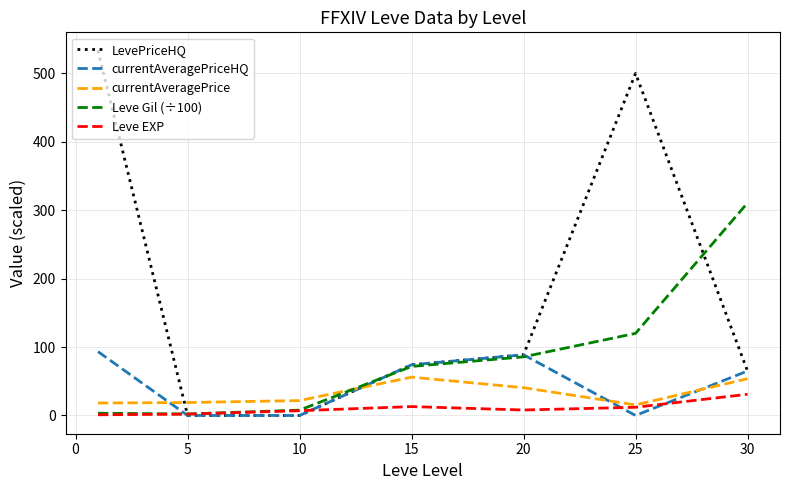

True or false: currentAveragePriceHQ and Leve Gil (÷100) intersect in this chart.

True